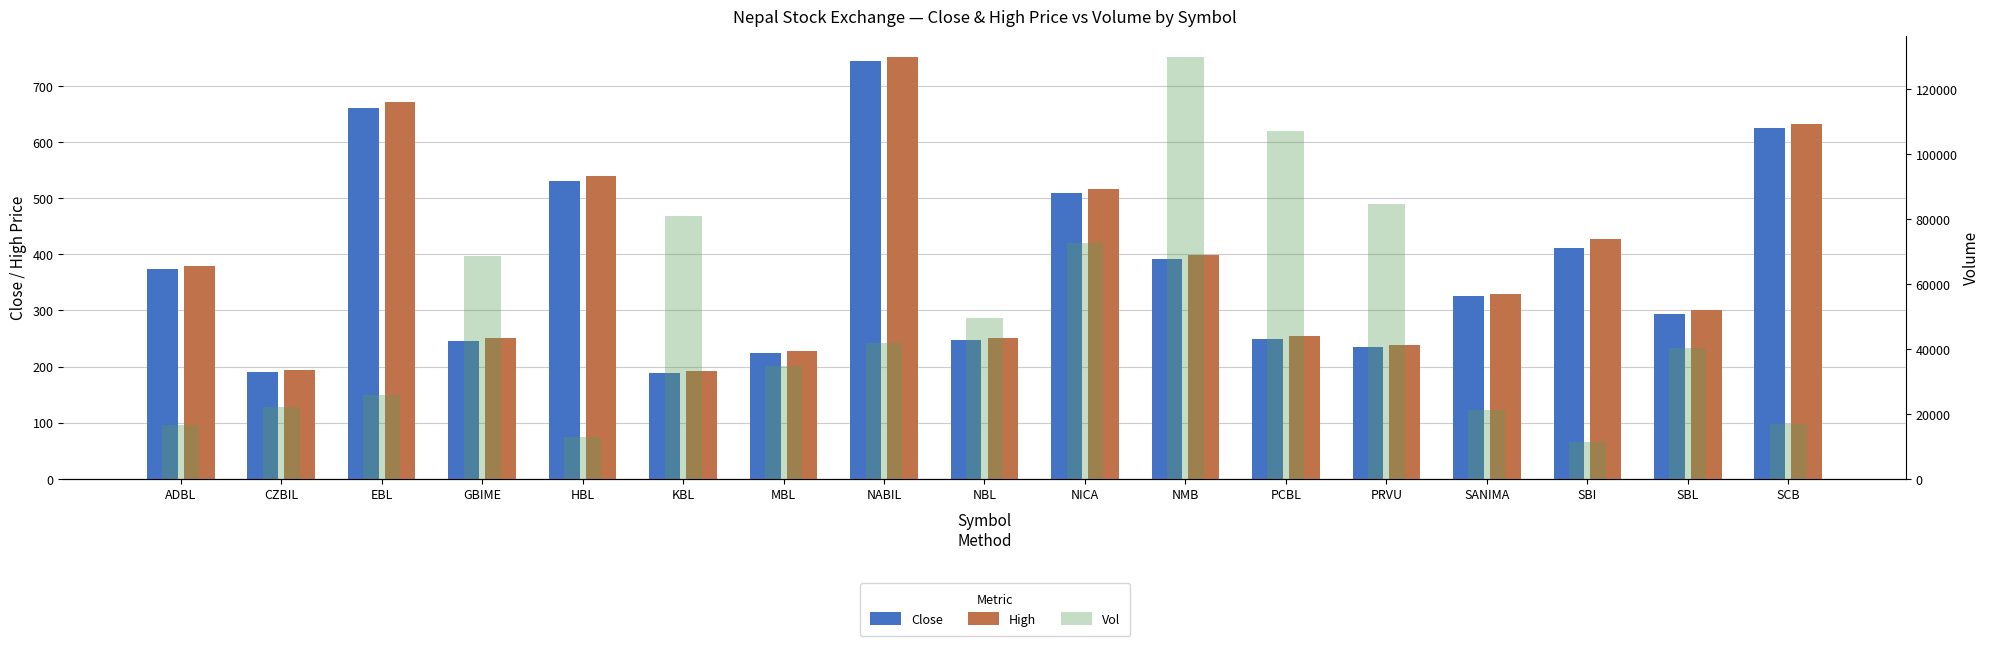

Which series changed the most between EBL and NMB?

Vol